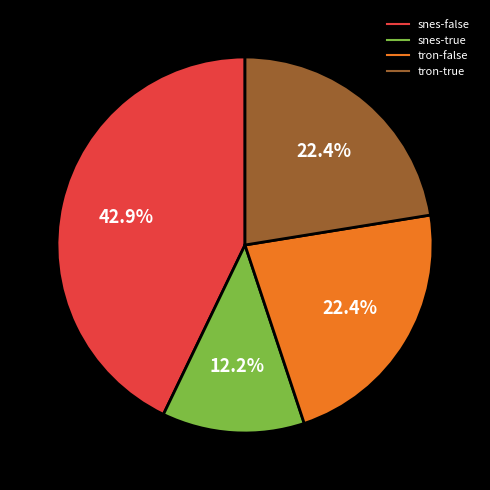

Is there a majority slice in this chart?

No